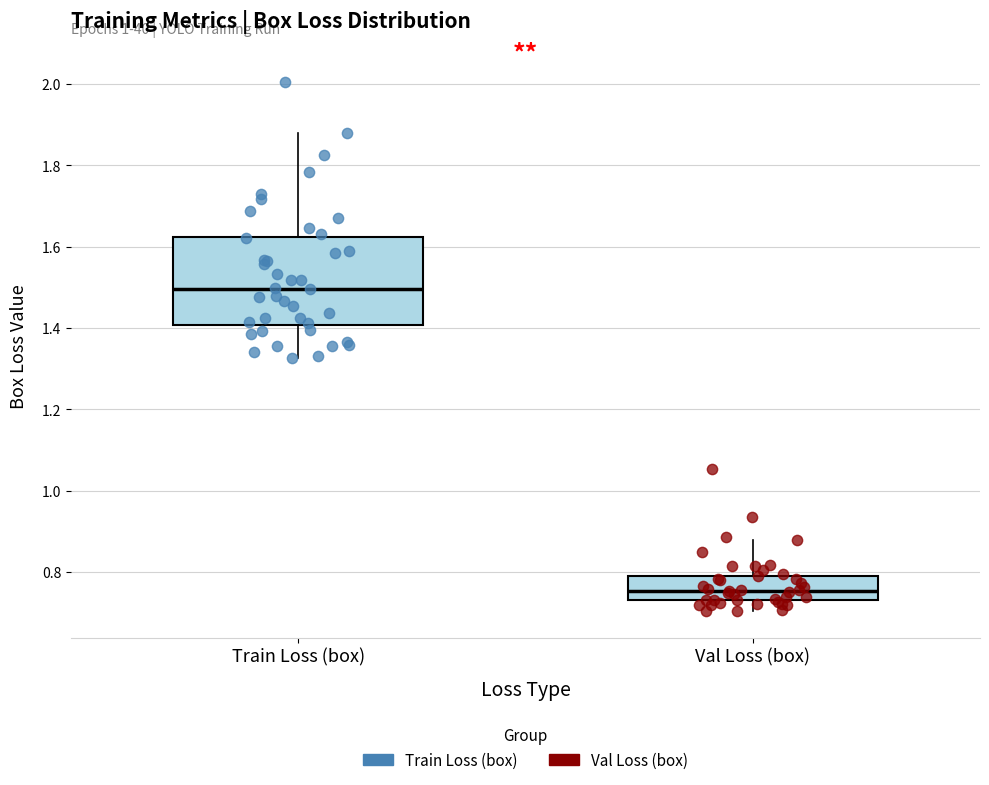

Where is the upper edge of the box for Train Loss (box) on the y-axis? The values are not printed on the chart, so give them approximately, as read against the axis.

1.62